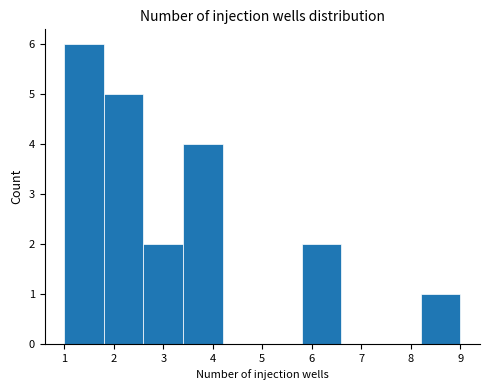

Which range on the x-axis has the tallest bar?

1.0 to 1.8